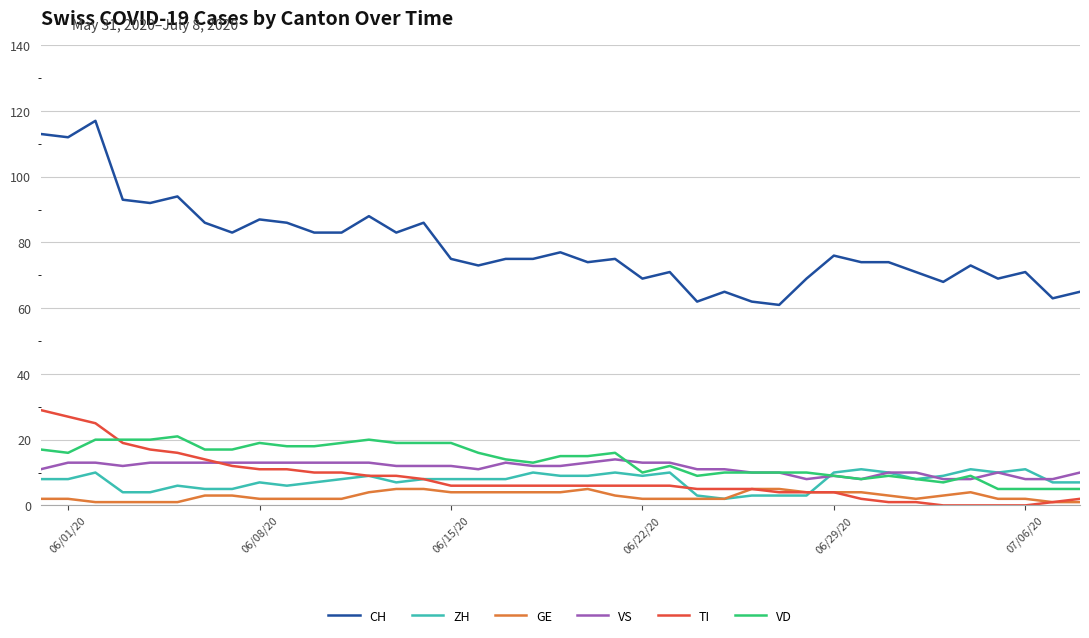

What is the average value of the GE series?

3